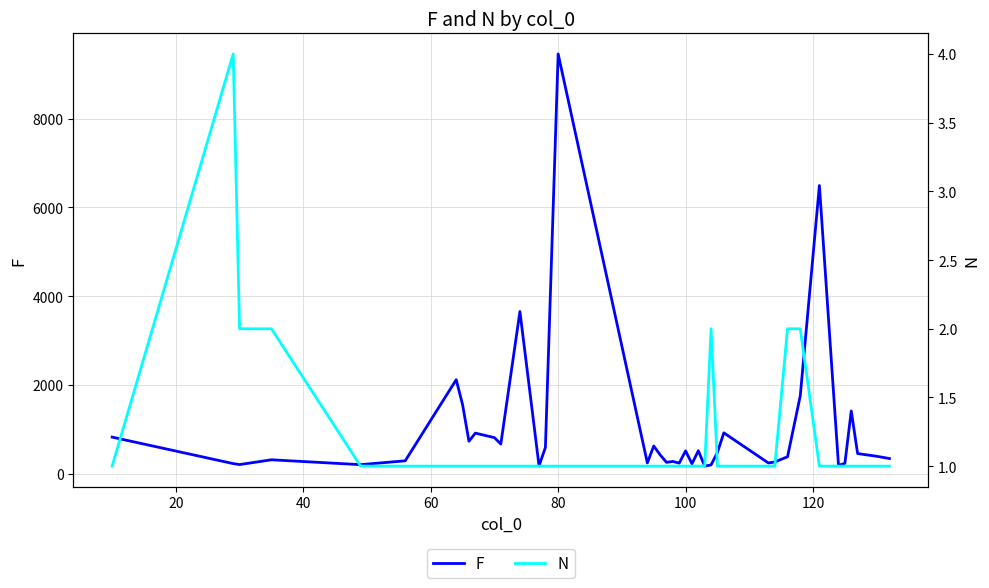

At how many categories does at least one series exceed 3919?

2